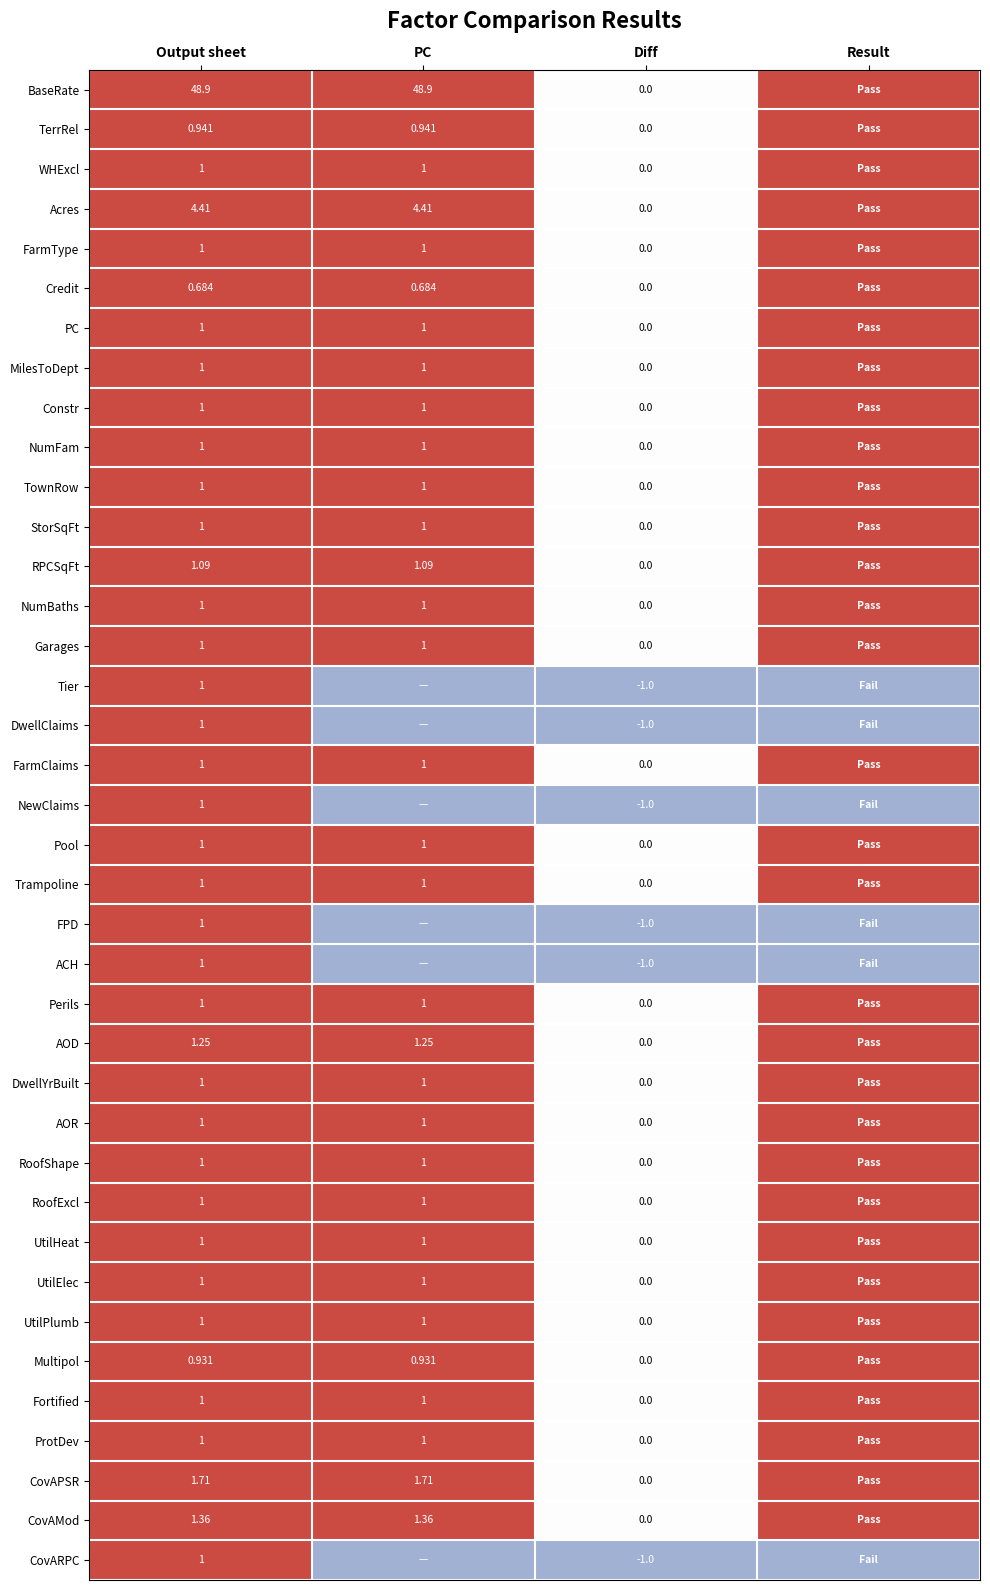

Is the value of UtilPlumb at Diff greater than the value of MilesToDept at Output sheet?

No